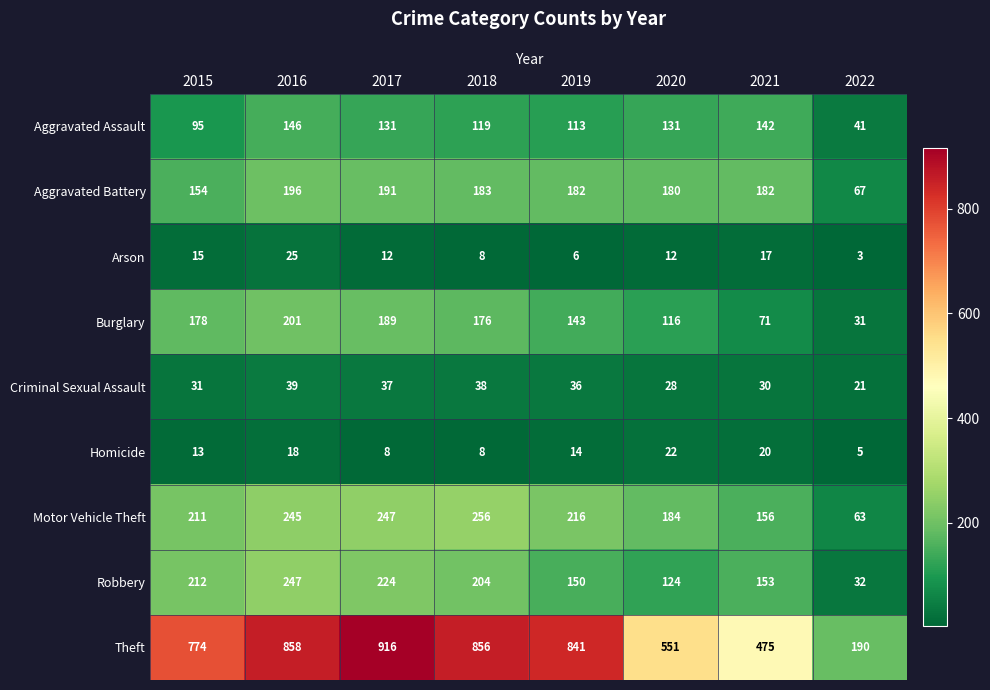

Between 2016 and 2020, which series saw the biggest shift?

Theft